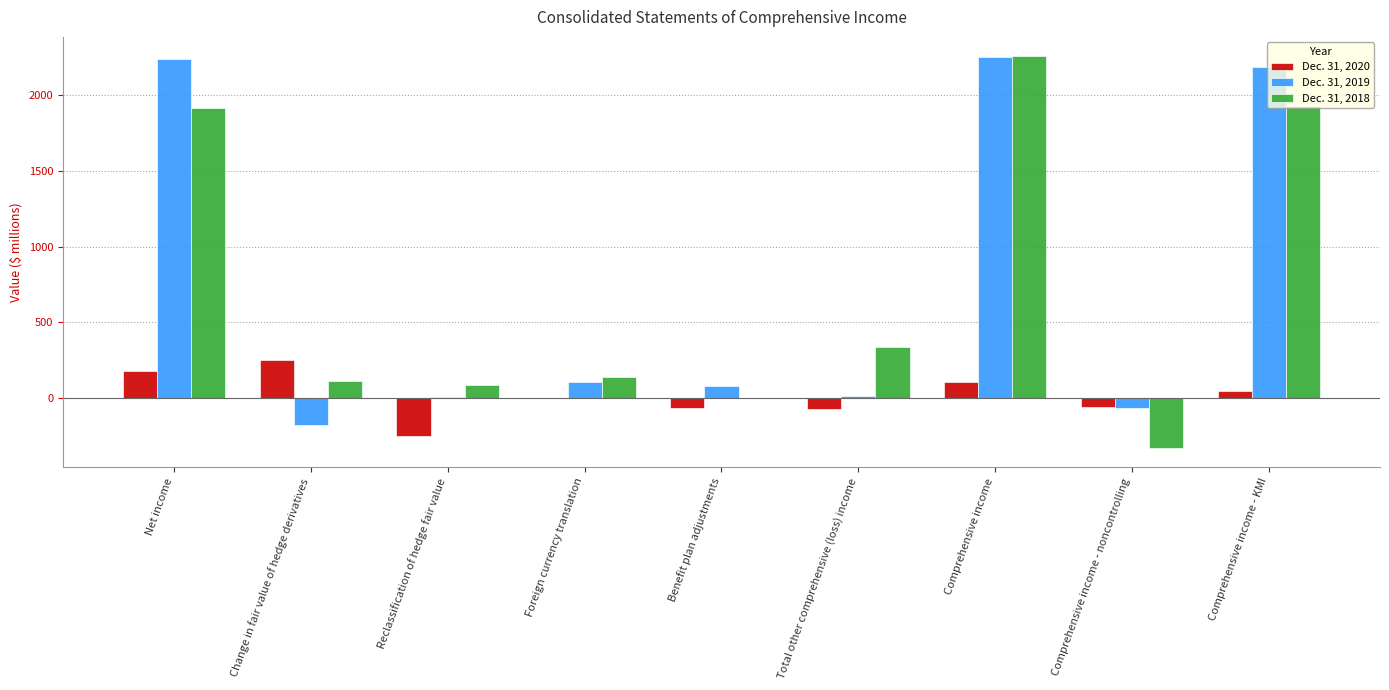

How many distinct data groups are displayed?

3